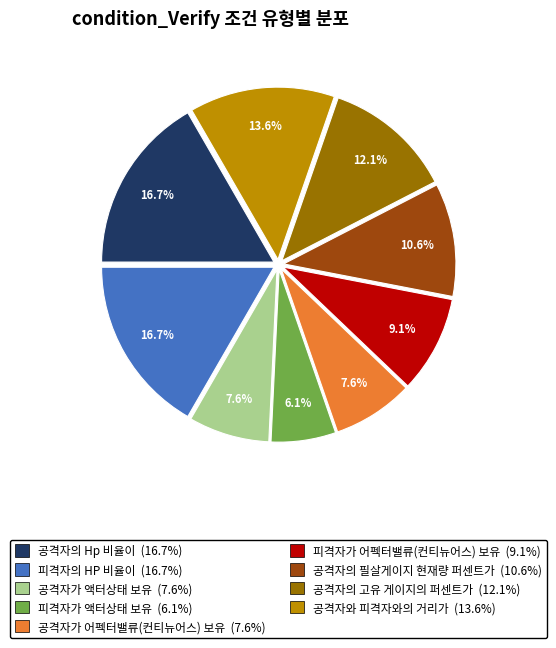

Is 피격자가 어펙터밸류(컨티뉴어스) 보유 the majority of the pie?

No